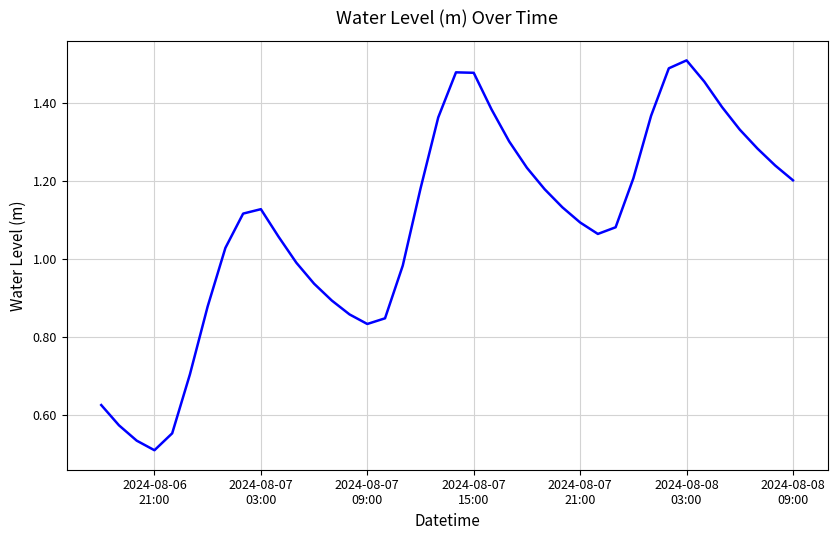

How many lines are shown in the chart?

1